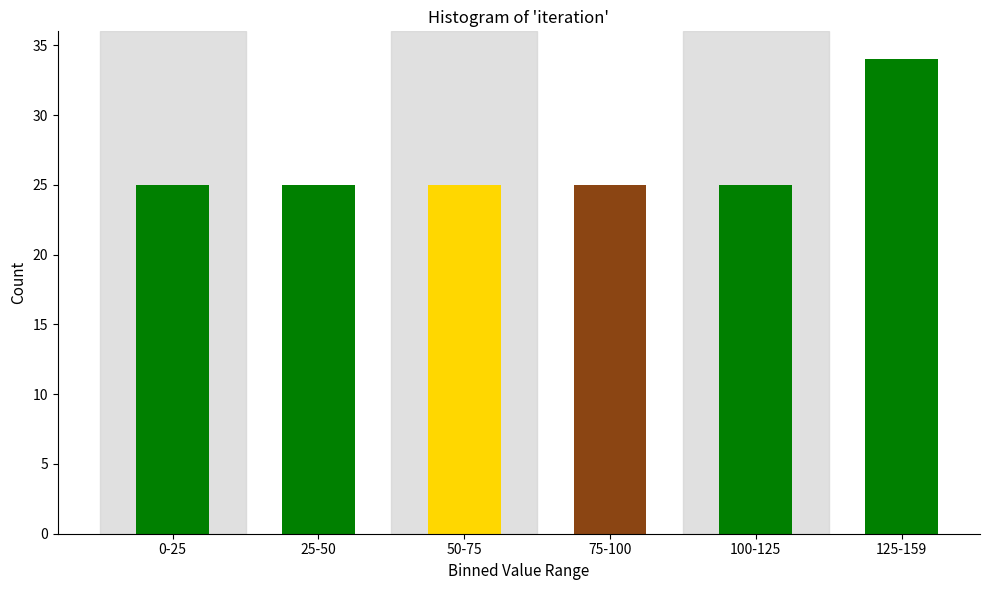

Reading right to left, what are all the values shown in this chart?

34	25	25	25	25	25